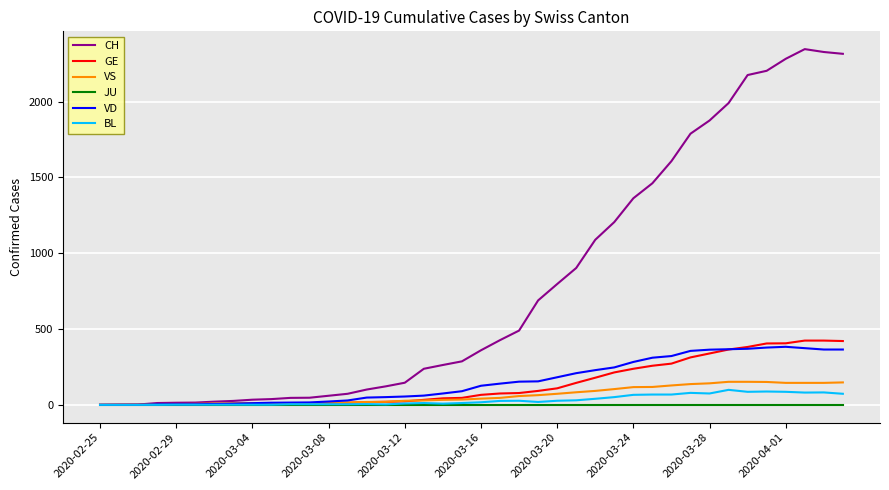

What is the highest value of the CH series?

2347